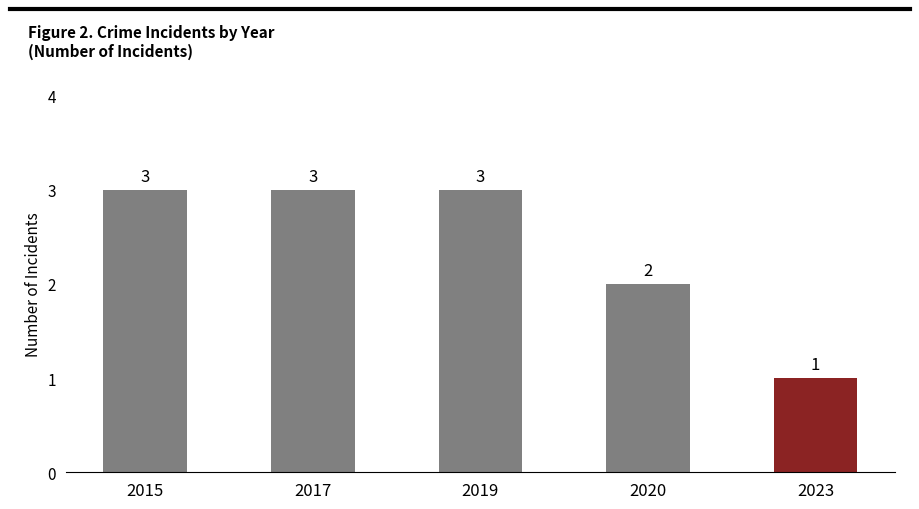

What is the greatest value displayed?

3